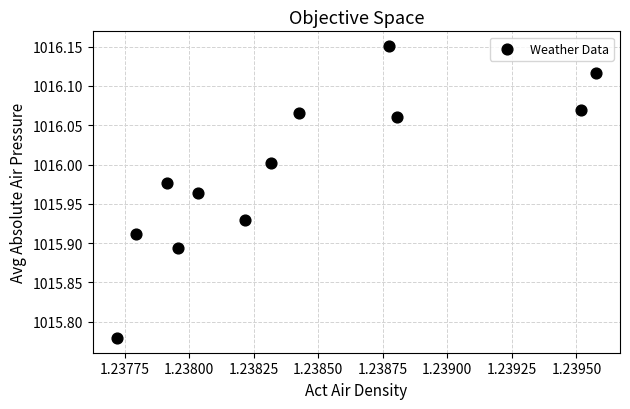

What is the range of Y values (max minus min)?

0.4